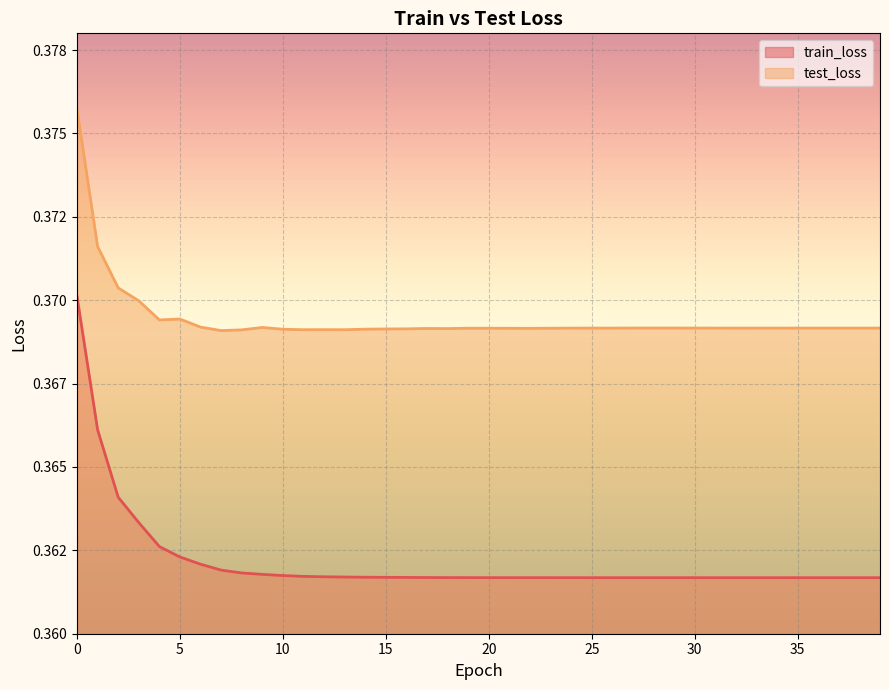

Where is the first local minimum for test_loss?

4